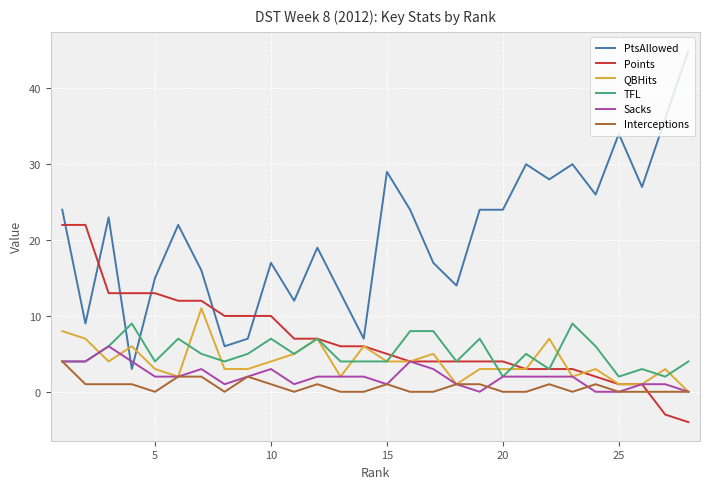

Which series has the largest total across all categories?

PtsAllowed